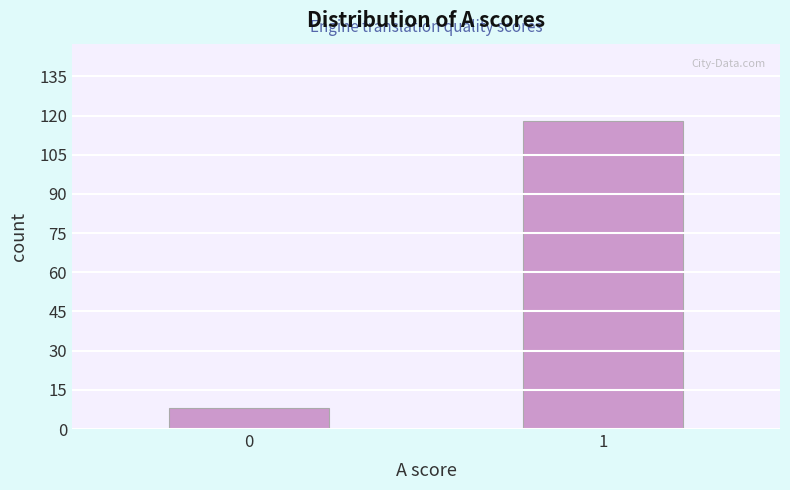

Reading left to right, list all the values displayed in this chart.

8	118